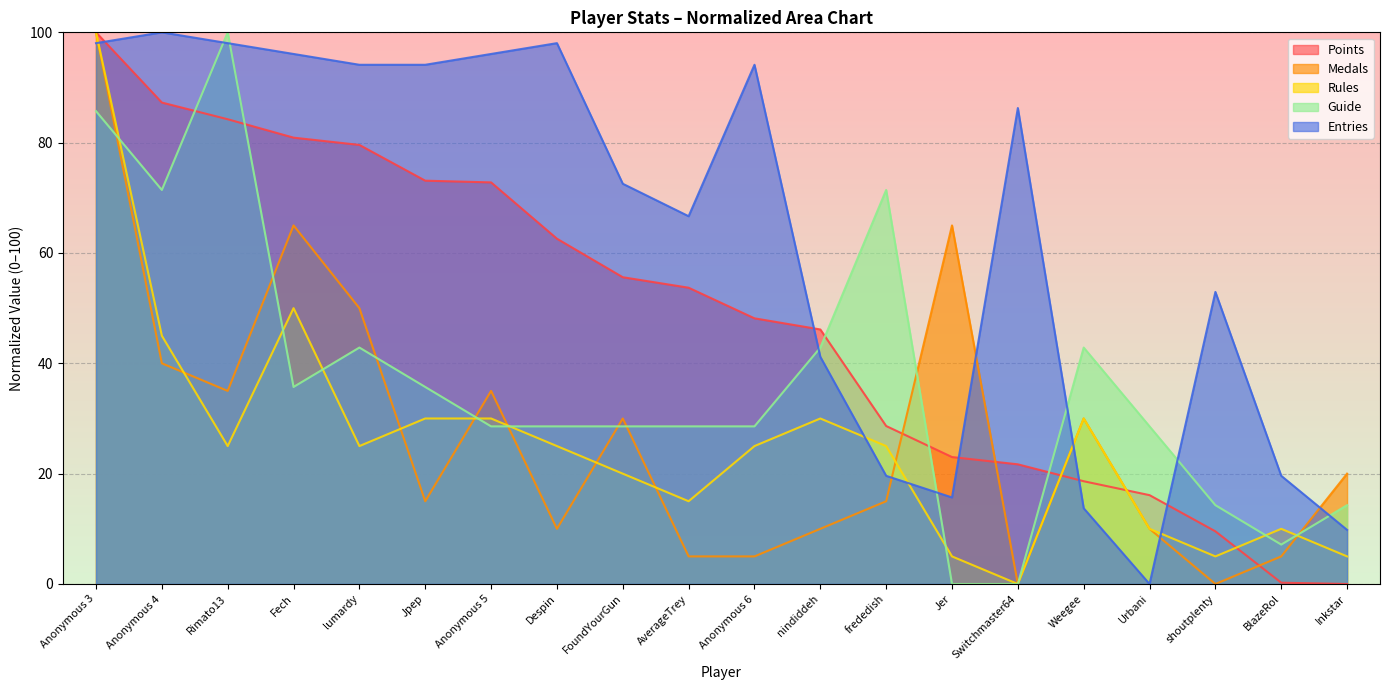

Reading right to left, extract all data points from this chart.

Points: Inkstar=0.0	BlazeRol=0.2	shoutplenty=9.5	Urbani=16.1	Weegee=18.6	Switchmaster64=21.7	Jer=23.0	frededish=28.6	nindiddeh=46.1	Anonymous 6=48.2	AverageTrey=53.7	FoundYourGun=55.6	Despin=62.6	Anonymous 5=72.8	Jpep=73.1	lumardy=79.6	Fech=80.9	Rimato13=84.2	Anonymous 4=87.3	Anonymous 3=100.0
Medals: Inkstar=20.0	BlazeRol=5.0	shoutplenty=0.0	Urbani=10.0	Weegee=30.0	Switchmaster64=0.0	Jer=65.0	frededish=15.0	nindiddeh=10.0	Anonymous 6=5.0	AverageTrey=5.0	FoundYourGun=30.0	Despin=10.0	Anonymous 5=35.0	Jpep=15.0	lumardy=50.0	Fech=65.0	Rimato13=35.0	Anonymous 4=40.0	Anonymous 3=100.0
Rules: Inkstar=5.0	BlazeRol=10.0	shoutplenty=5.0	Urbani=10.0	Weegee=30.0	Switchmaster64=0.0	Jer=5.0	frededish=25.0	nindiddeh=30.0	Anonymous 6=25.0	AverageTrey=15.0	FoundYourGun=20.0	Despin=25.0	Anonymous 5=30.0	Jpep=30.0	lumardy=25.0	Fech=50.0	Rimato13=25.0	Anonymous 4=45.0	Anonymous 3=100.0
Guide: Inkstar=14.3	BlazeRol=7.1	shoutplenty=14.3	Urbani=28.6	Weegee=42.9	Switchmaster64=0.0	Jer=0.0	frededish=71.4	nindiddeh=42.9	Anonymous 6=28.6	AverageTrey=28.6	FoundYourGun=28.6	Despin=28.6	Anonymous 5=28.6	Jpep=35.7	lumardy=42.9	Fech=35.7	Rimato13=100.0	Anonymous 4=71.4	Anonymous 3=85.7
Entries: Inkstar=9.8	BlazeRol=19.6	shoutplenty=52.9	Urbani=0.0	Weegee=13.7	Switchmaster64=86.3	Jer=15.7	frededish=19.6	nindiddeh=41.2	Anonymous 6=94.1	AverageTrey=66.7	FoundYourGun=72.5	Despin=98.0	Anonymous 5=96.1	Jpep=94.1	lumardy=94.1	Fech=96.1	Rimato13=98.0	Anonymous 4=100.0	Anonymous 3=98.0